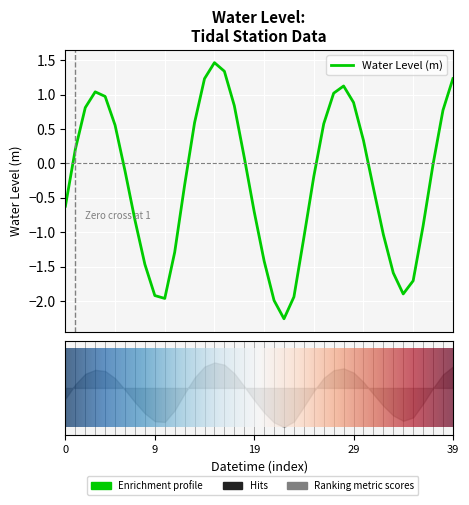

True or false: the data shows -0.3 at 2023-01-12 15:00.

False